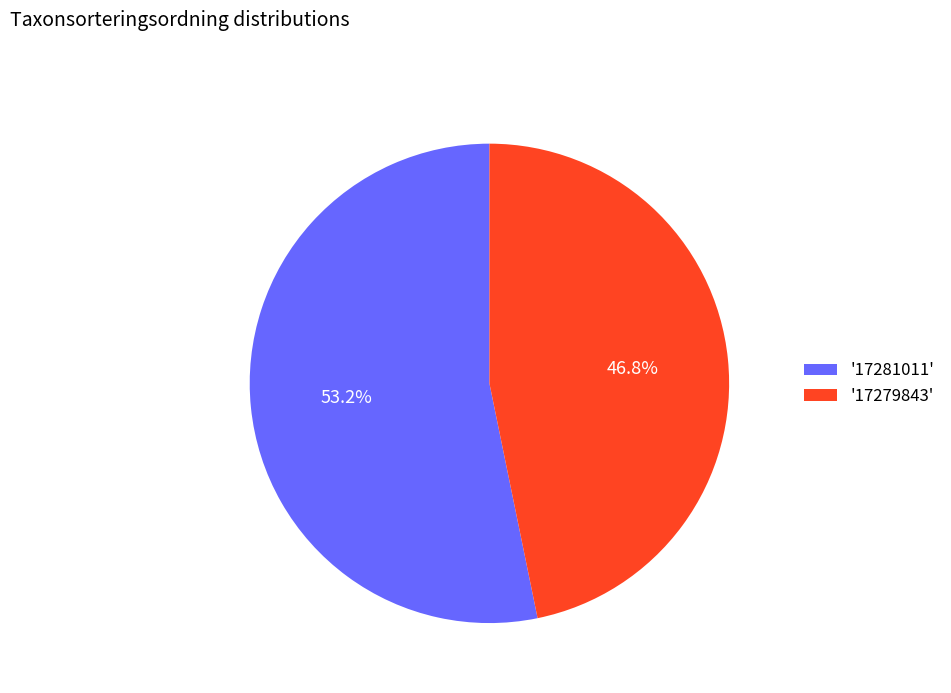

Between '17281011' and '17279843', which is larger?

'17281011'